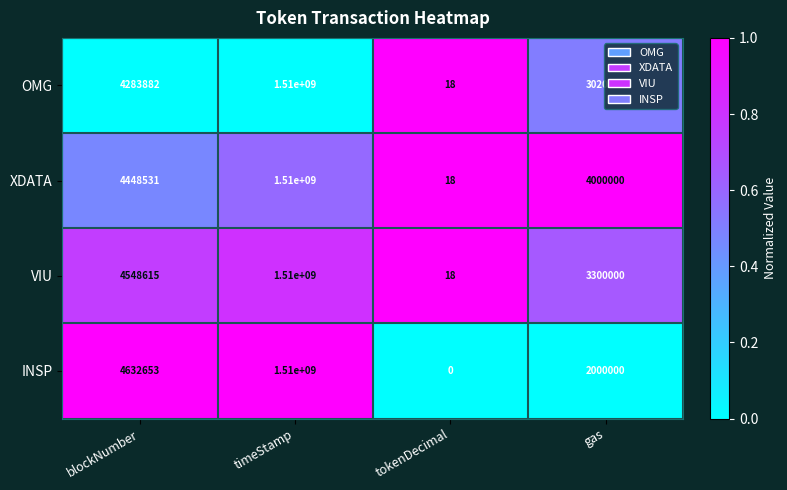

List the series in order of their overall mean, highest first.

XDATA, VIU, OMG, INSP